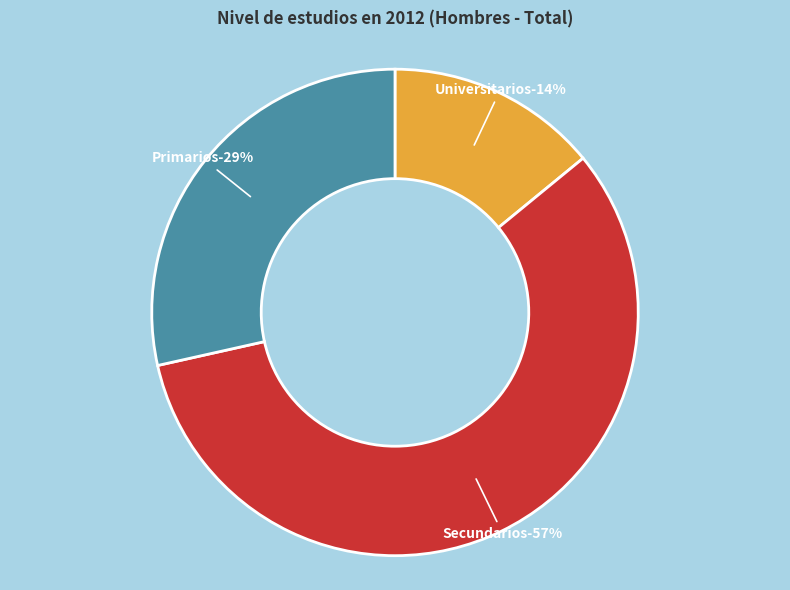

Between Secundarios and Primarios, which is larger?

Secundarios